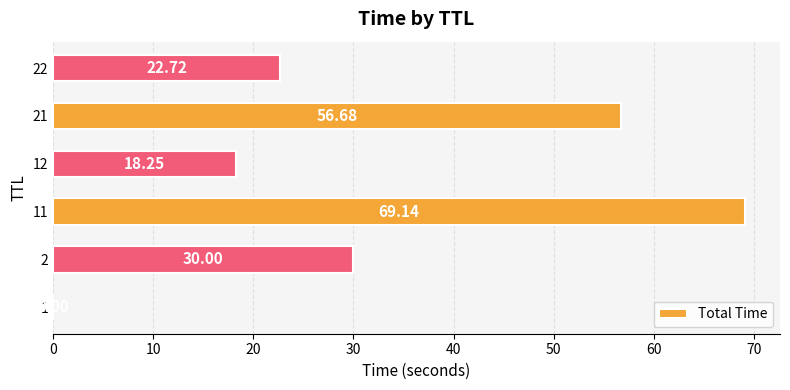

At which category does the chart reach its peak across all series?

11